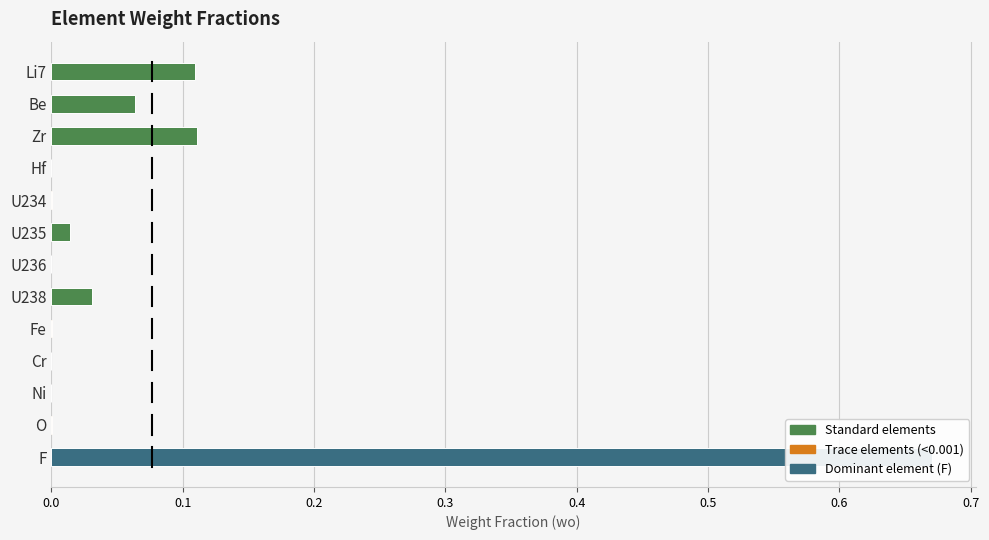

True or false: the data shows 0.0 at Fe.

True